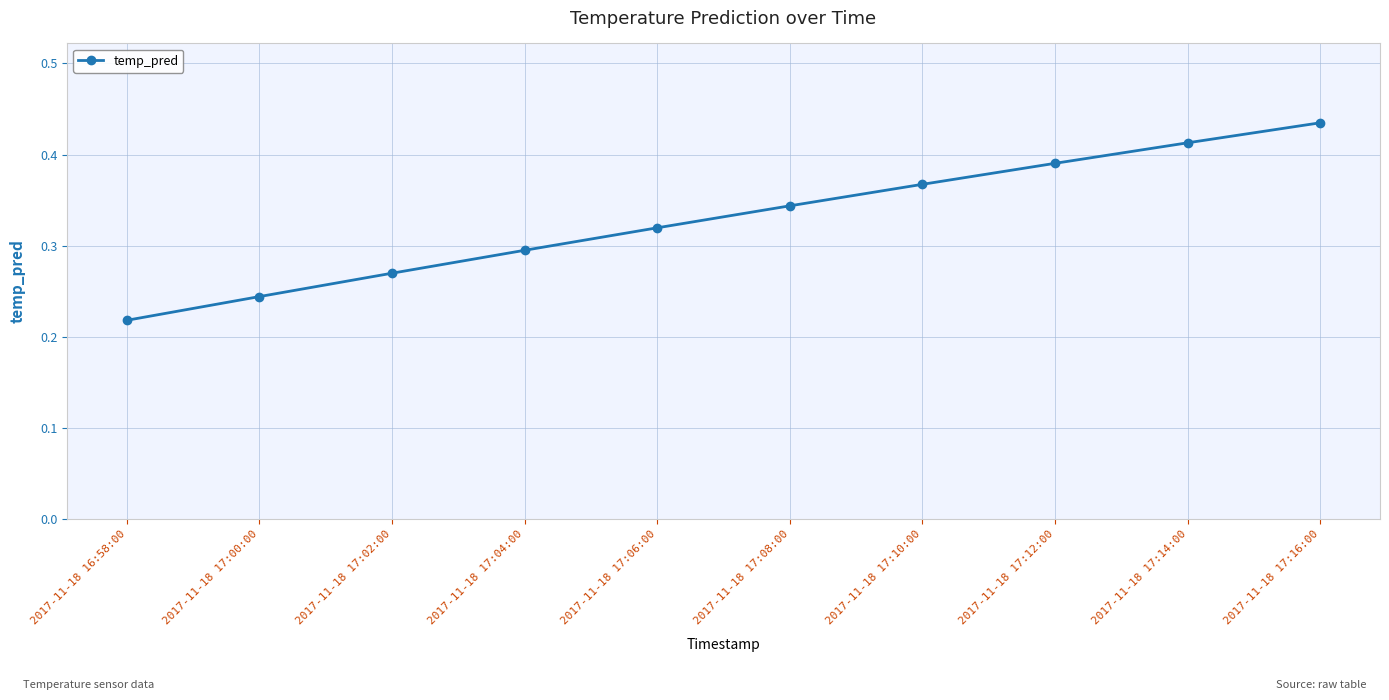

What is the sum of all values?

3.3